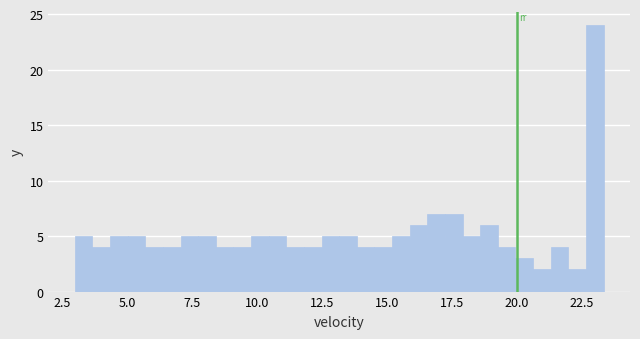

Read against the x-axis, roughly where is the centre of the tallest bar?

23.0